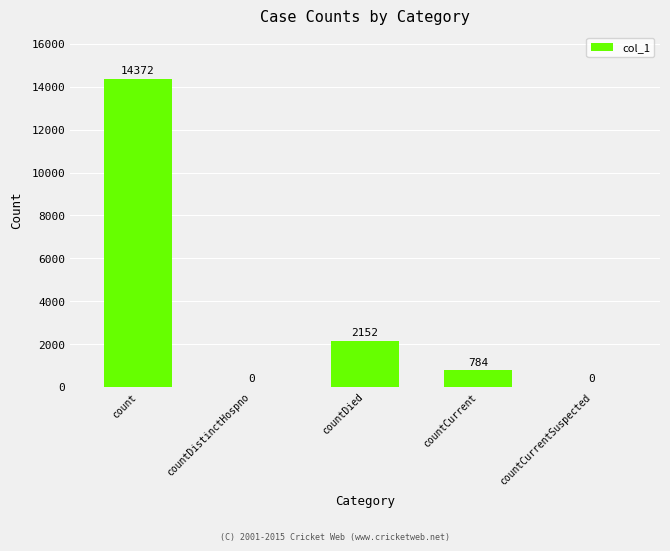

The value at countDistinctHospno is 0. True or false?

True